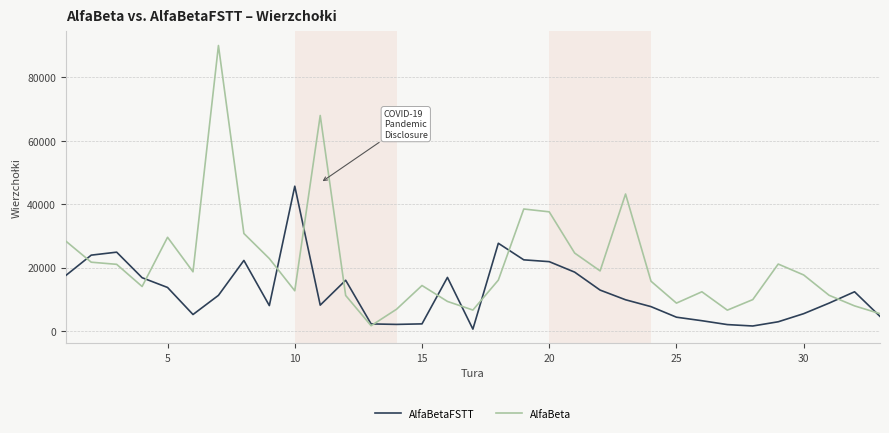

True or false: AlfaBeta has more than 2 points higher than both neighbors.

True